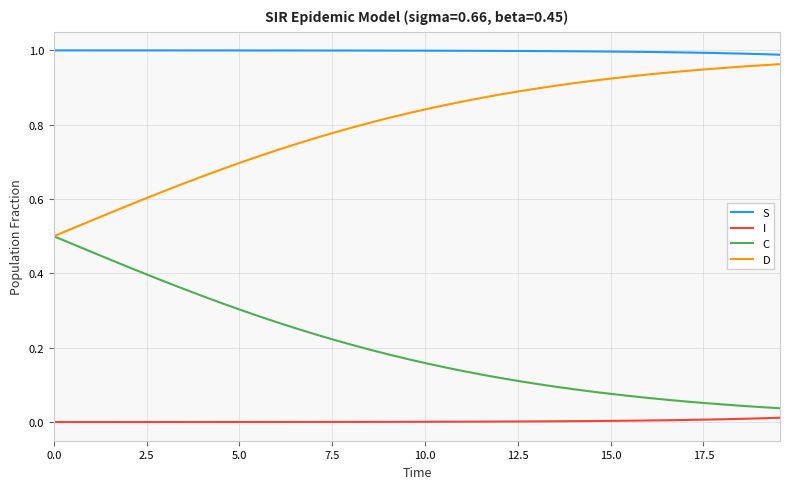

Which series has the largest total across all categories?

S